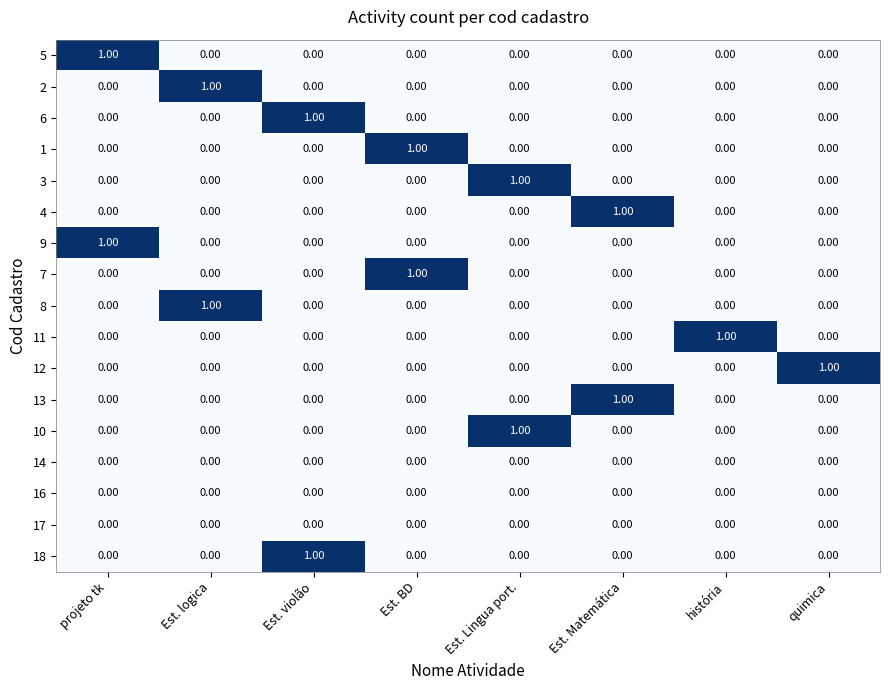

What is the total value across all series at história?

1